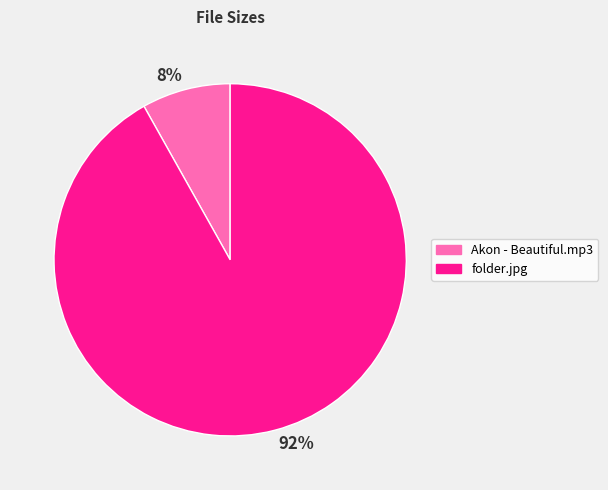

How many slices are in this pie chart?

2